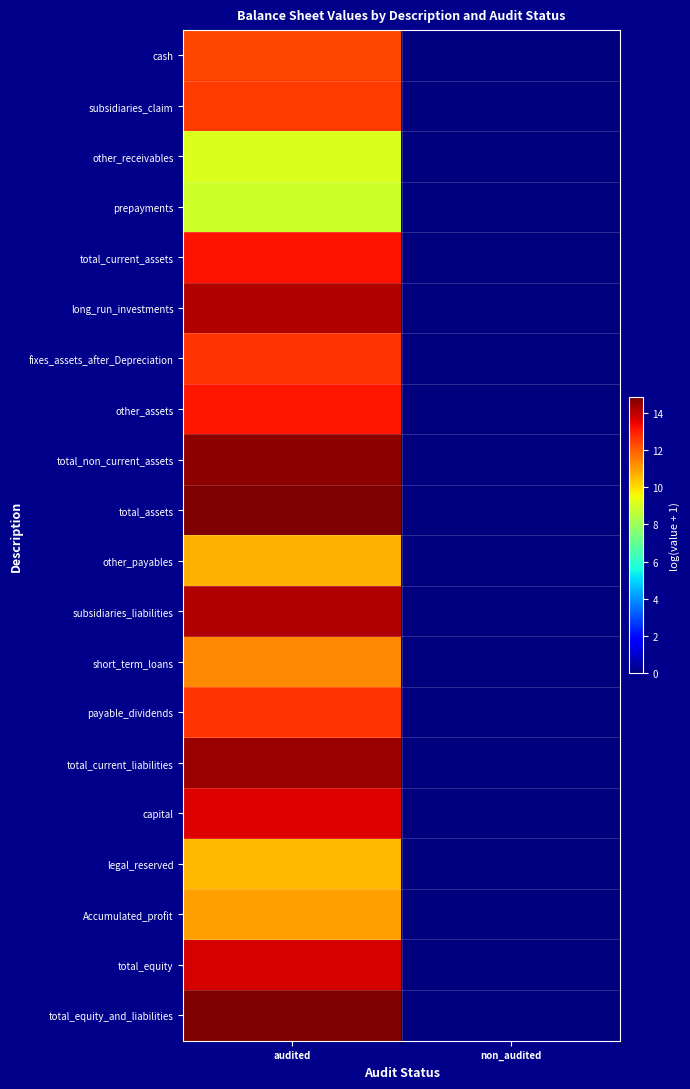

What is the spread (max minus min) of values at audited?

6.0